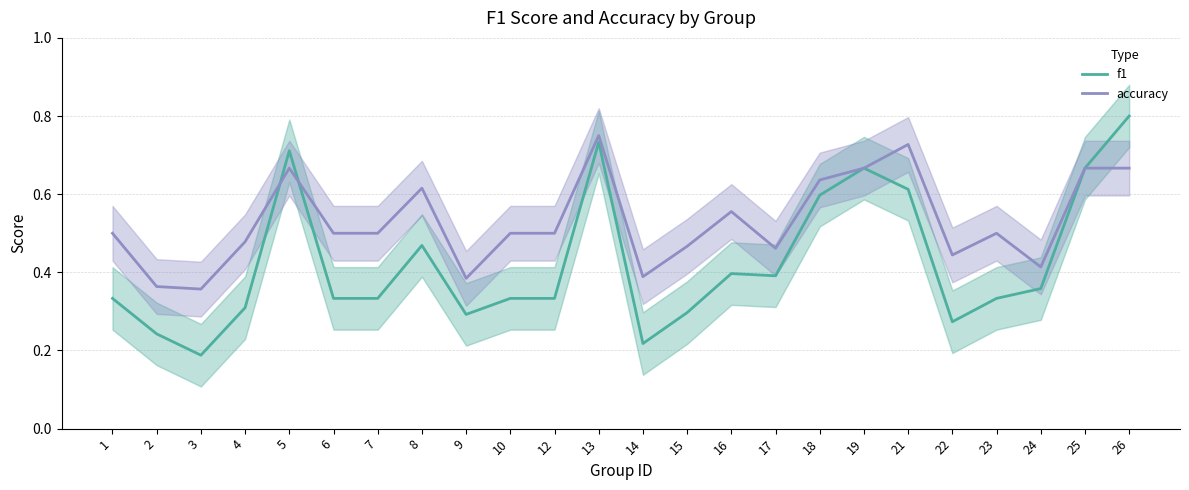

Count the number of data series in this chart.

2